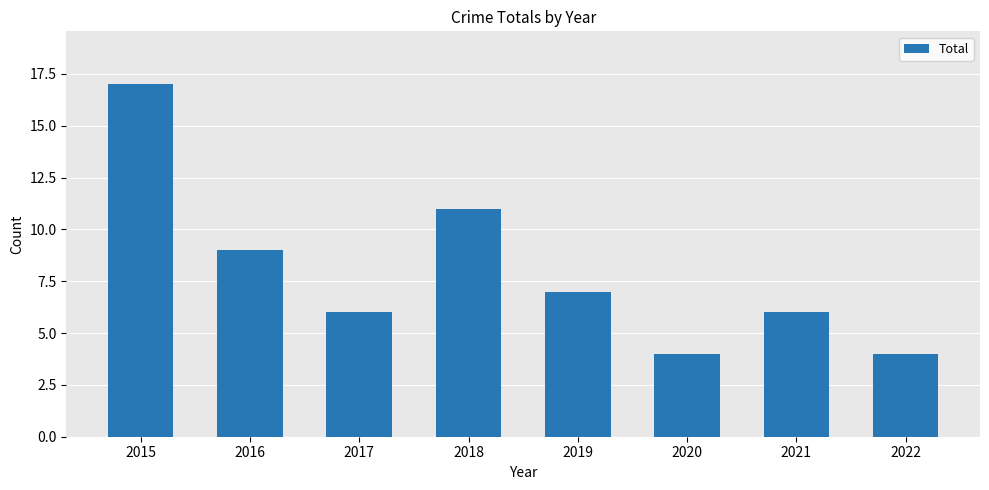

What is the approximate value at 2020, to the nearest 5?

5